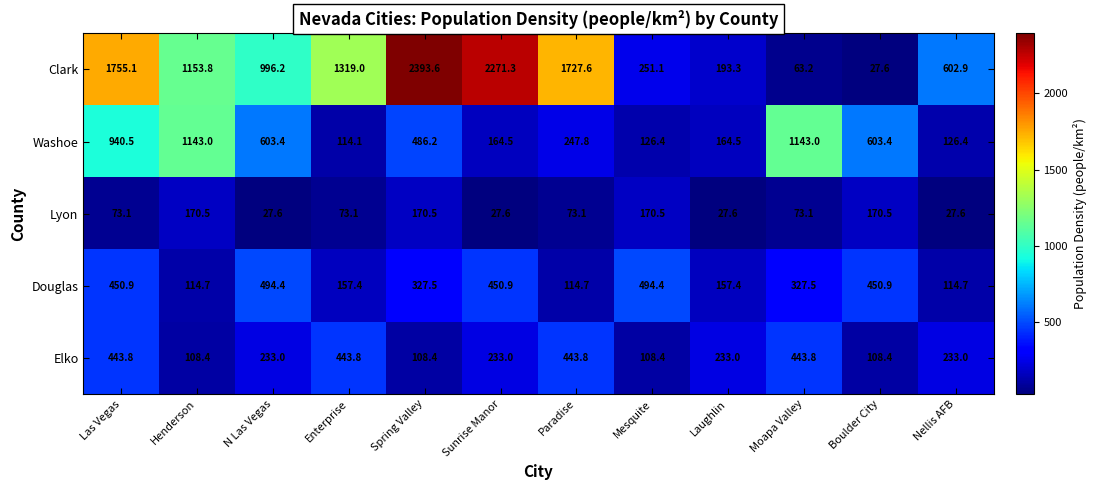

List the series in order of their peak value, lowest first.

Lyon, Elko, Douglas, Washoe, Clark